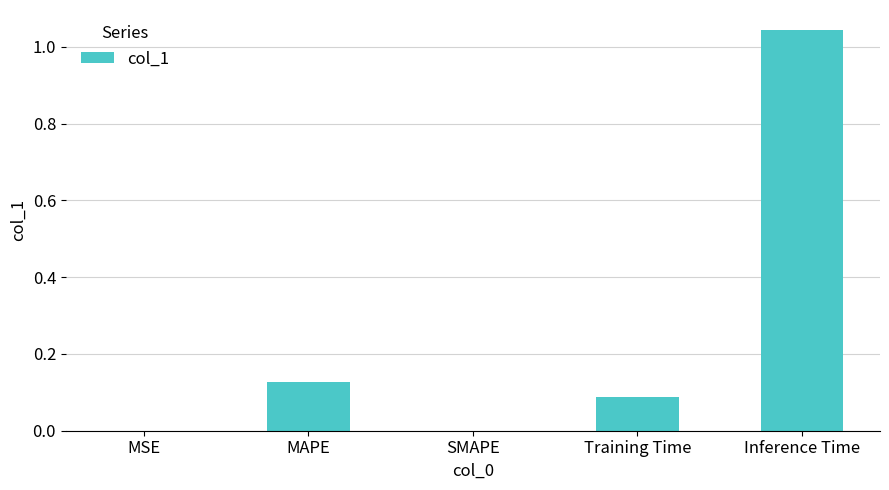

What is the average value?

0.3